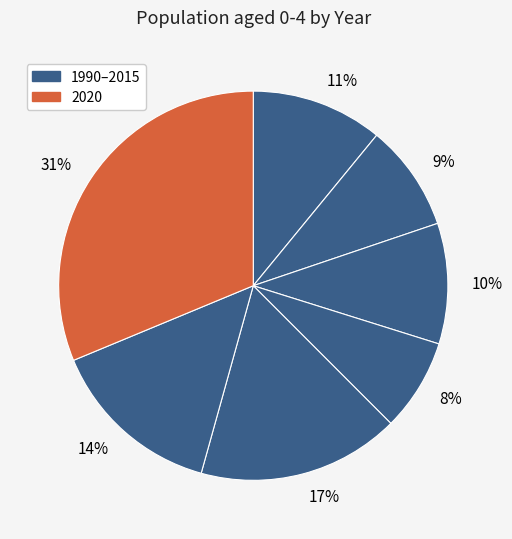

Combined, do 10% and 31% account for over 50%?

No